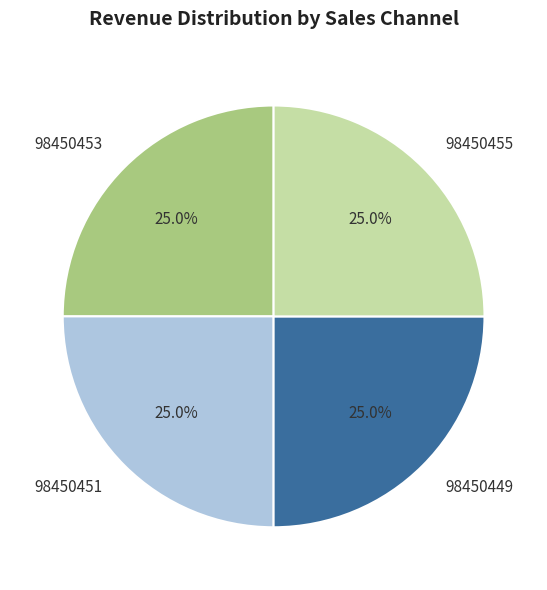

Does 98450451 account for over 50% of the chart?

No